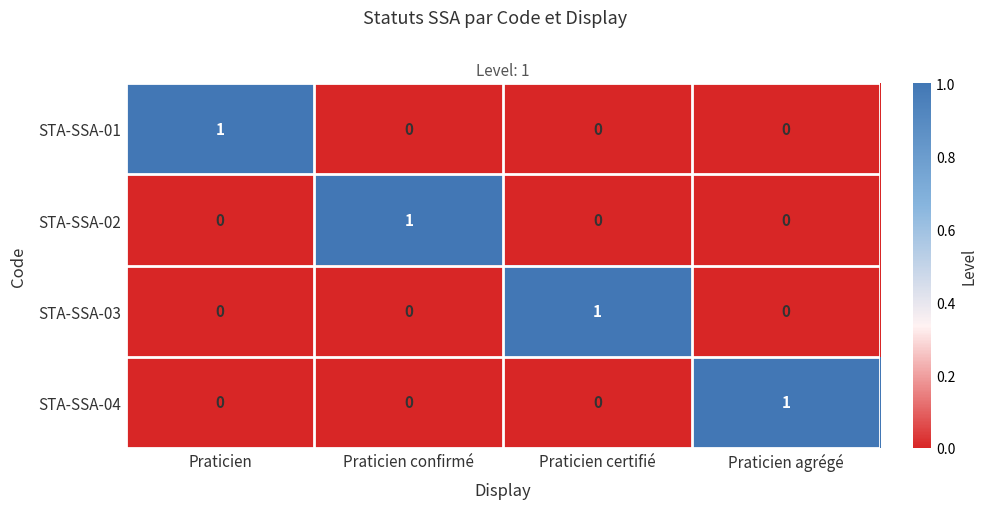

The value of STA-SSA-04 at Praticien is -1. True or false?

False